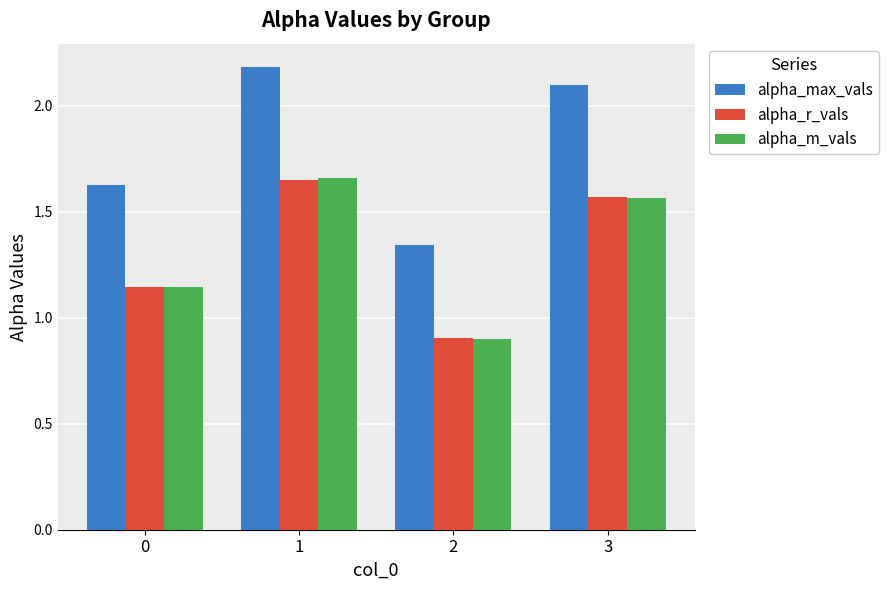

How many data points does each series have?

4